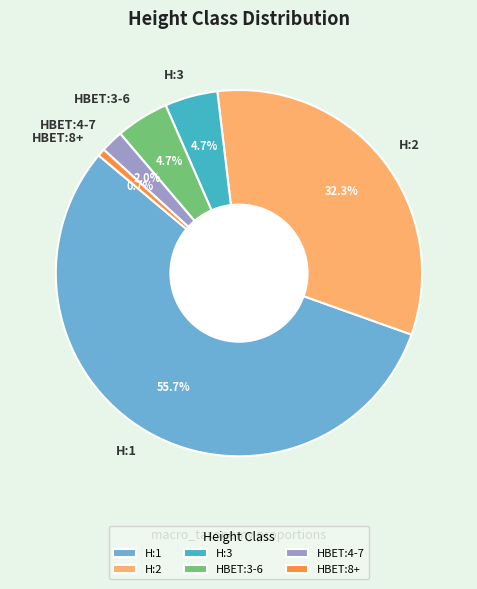

What percentage is the H:3 slice, to the nearest percent?

5%